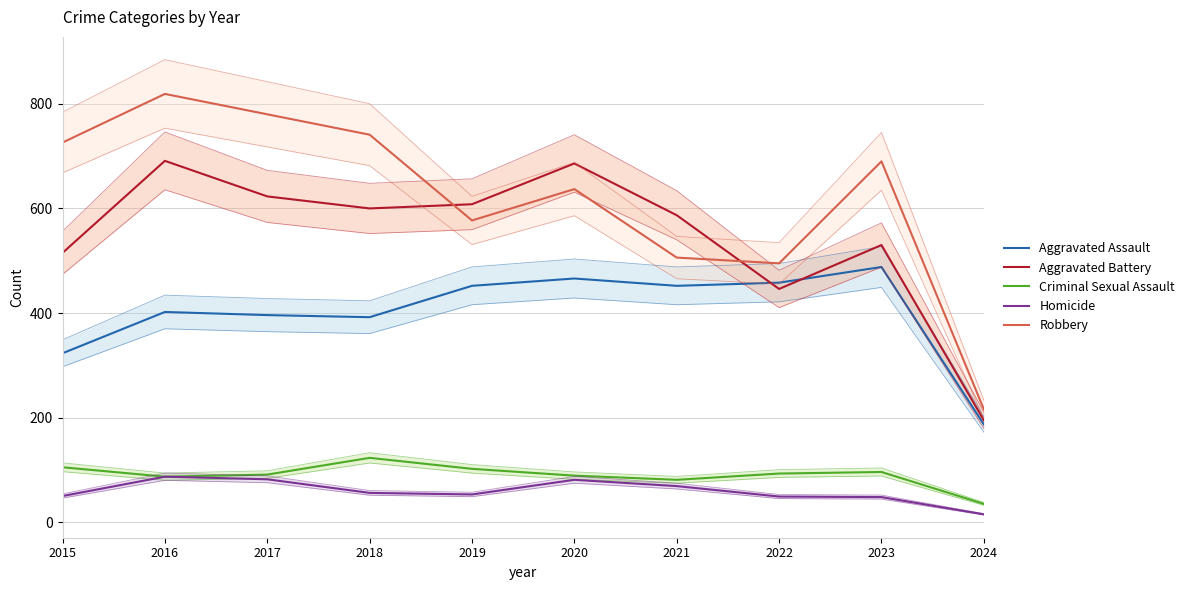

What is the sum of all Criminal Sexual Assault values?

902